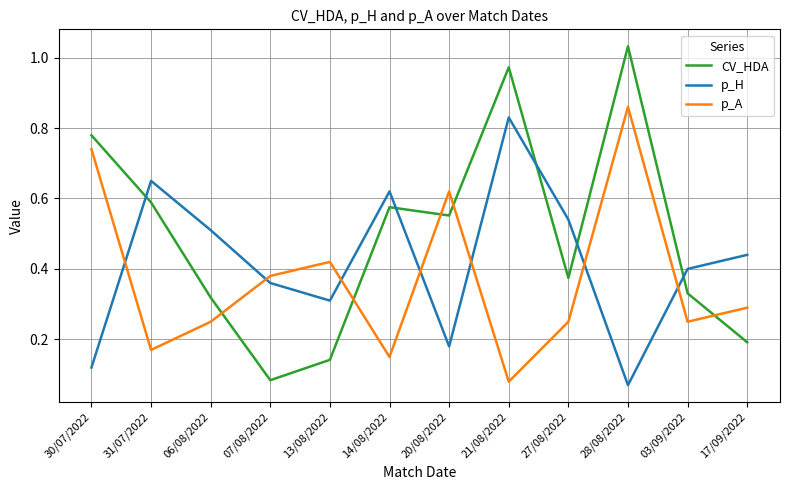

True or false: p_A has more than 0 interior local peaks.

True